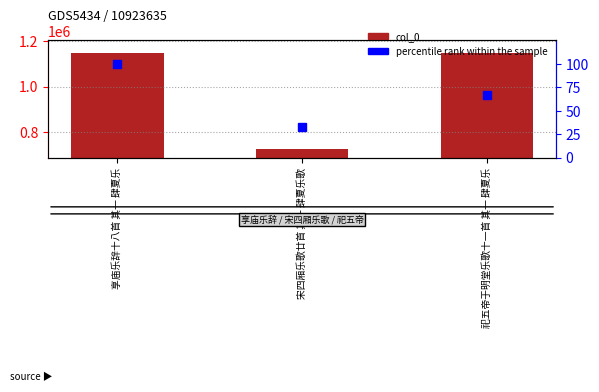

The percentile rank within the sample series shows 19 at 宋四厢乐歌廿首 其一 肆夏乐歌. True or false?

False